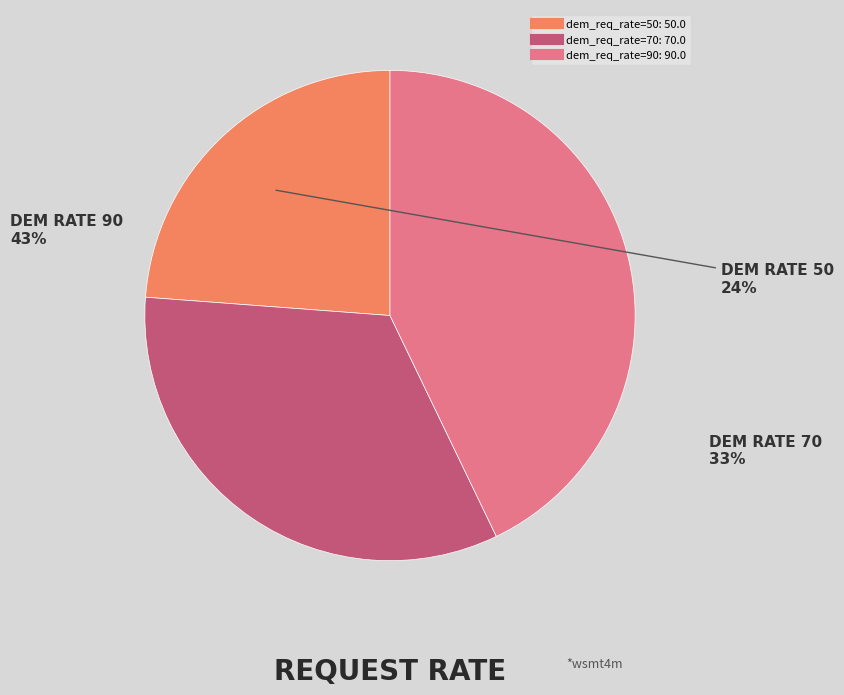

Is there a majority slice in this chart?

No